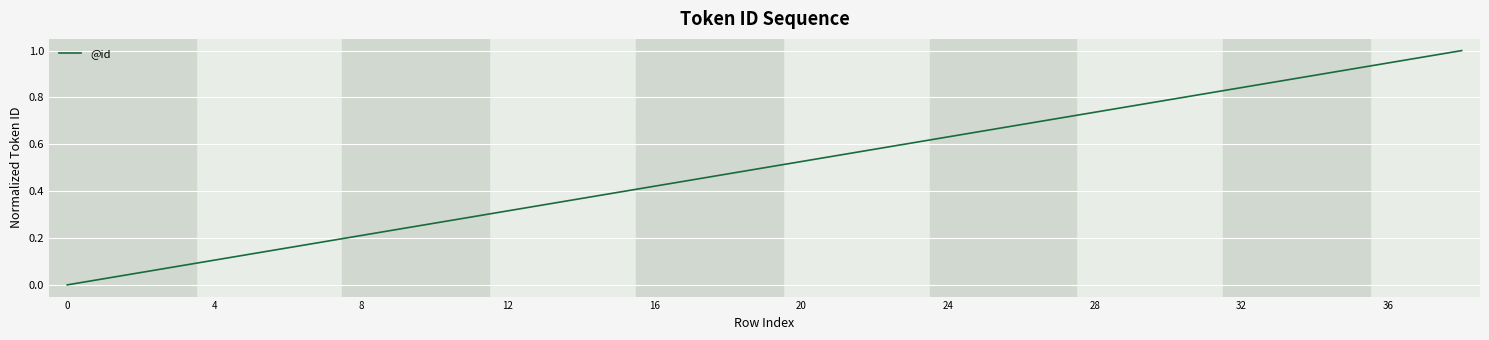

What is the change in value from 20 to 24?

+0.1